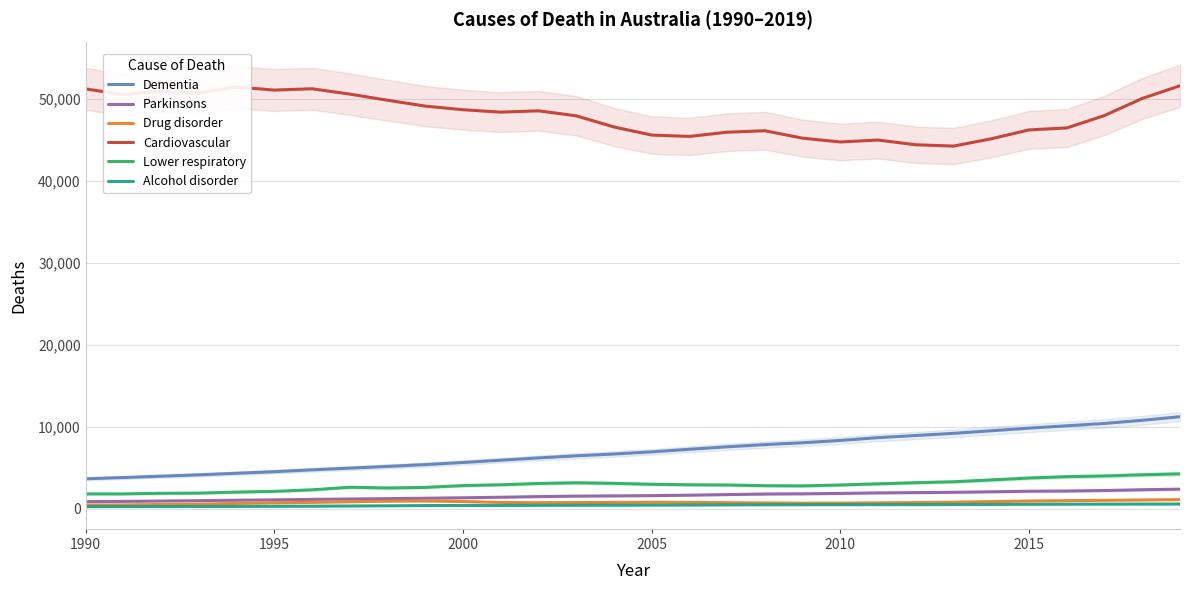

True or false: Cardiovascular and Parkinsons cross at least once.

False